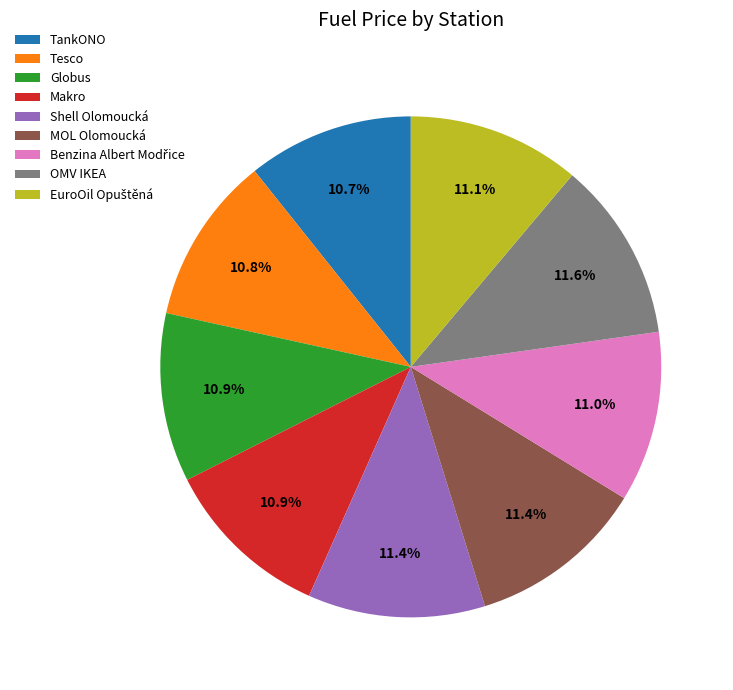

Is it true that Makro is 18% of the pie?

False